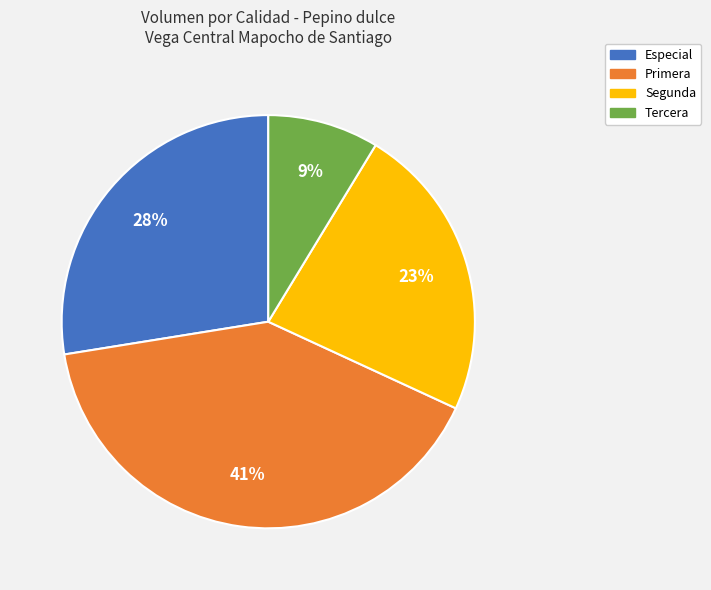

Is the sum of Primera and Especial greater than half?

Yes